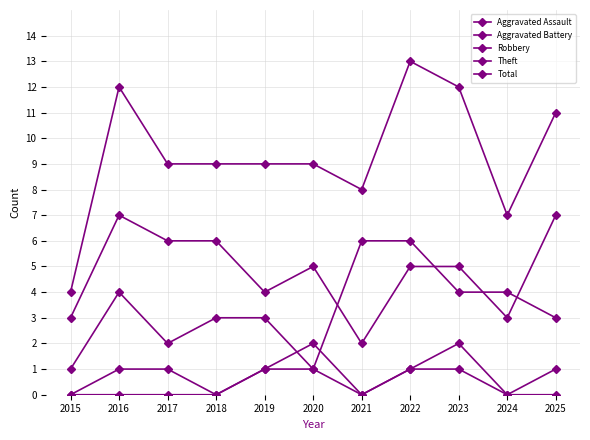

How many lines are shown in the chart?

5